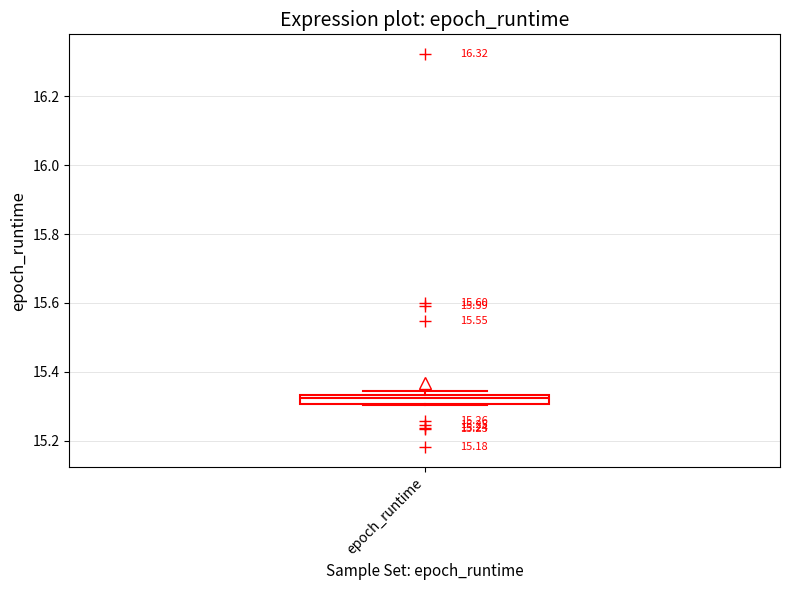

Where is the upper edge of the box for epoch_runtime on the y-axis? The values are not printed on the chart, so give them approximately, as read against the axis.

15.34